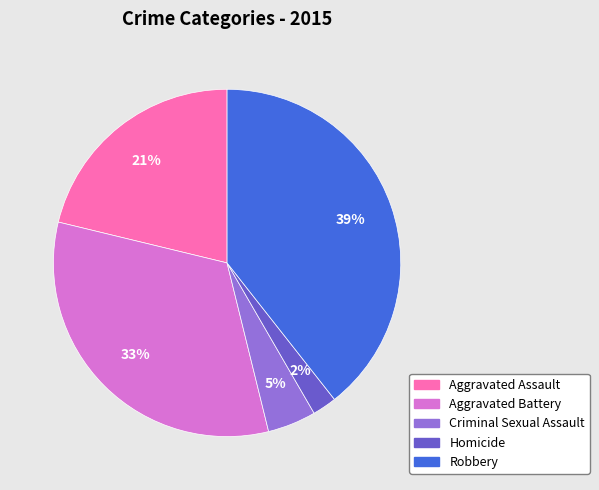

Combined, do Robbery and Aggravated Battery account for over 50%?

Yes